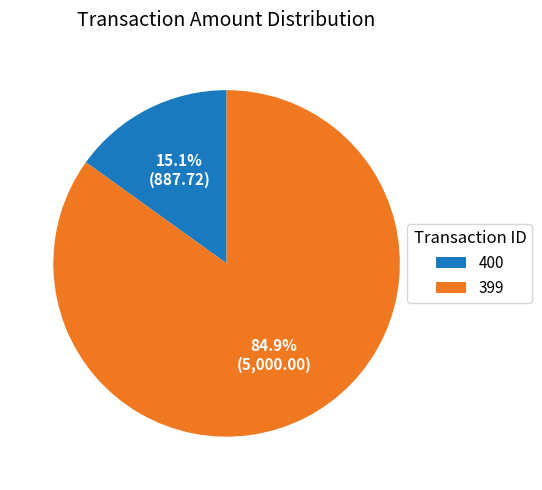

To the nearest percent, what portion does 400 represent?

15%